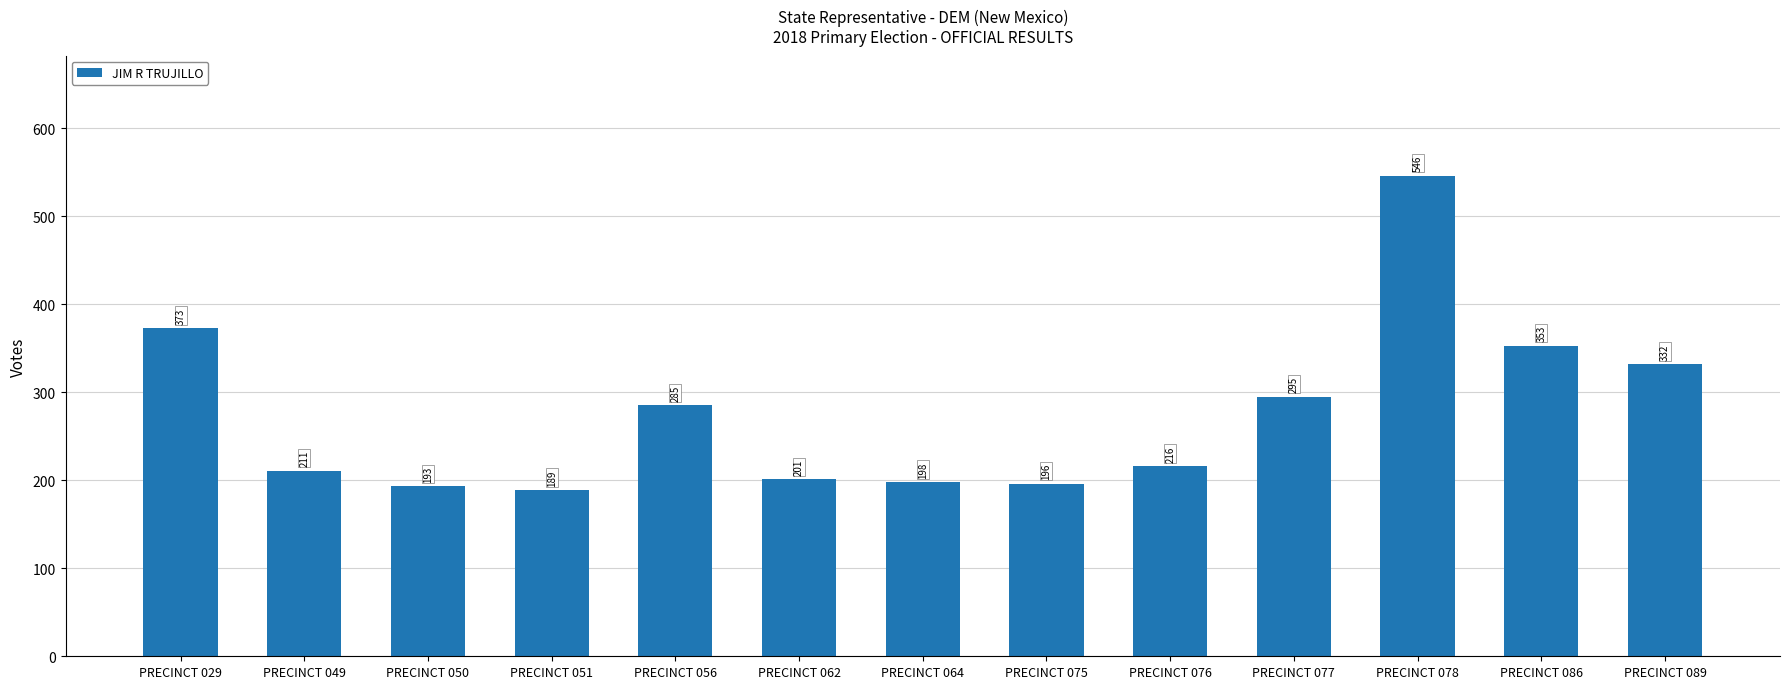

What is the change in value from PRECINCT 049 to PRECINCT 077?

+84